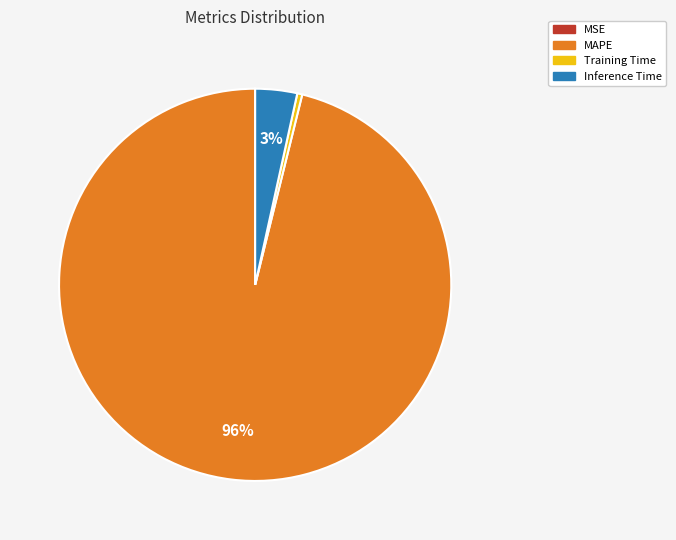

To the nearest percent, what is the average slice percentage?

25%